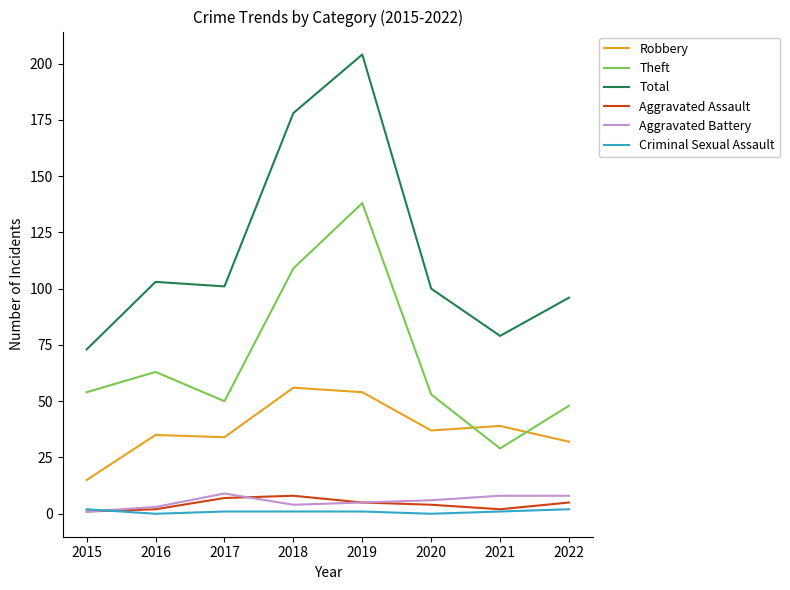

At which category does Aggravated Battery reach its first local peak?

2017